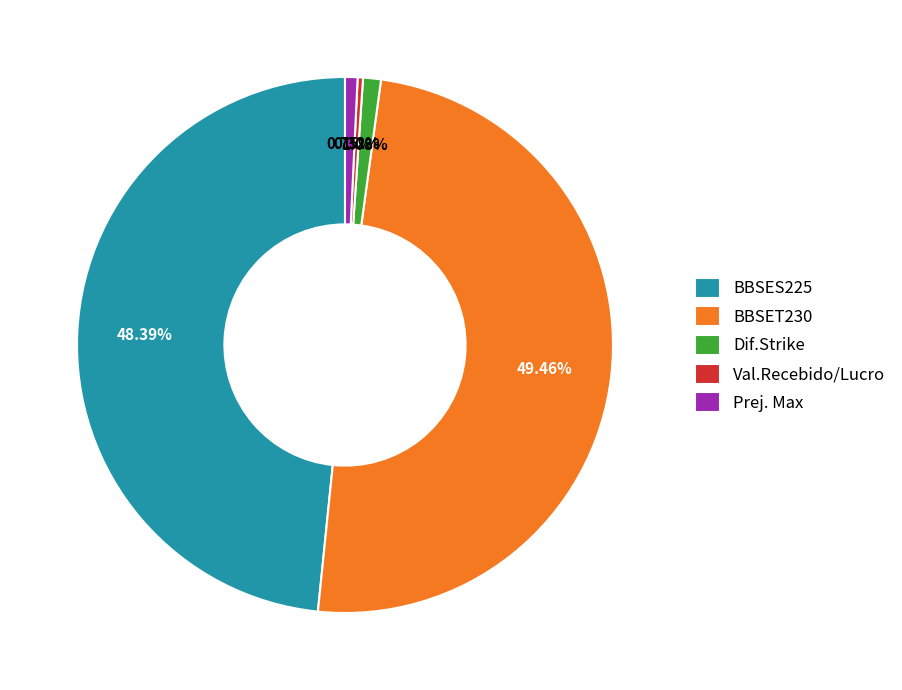

Count the number of slices in the pie.

5